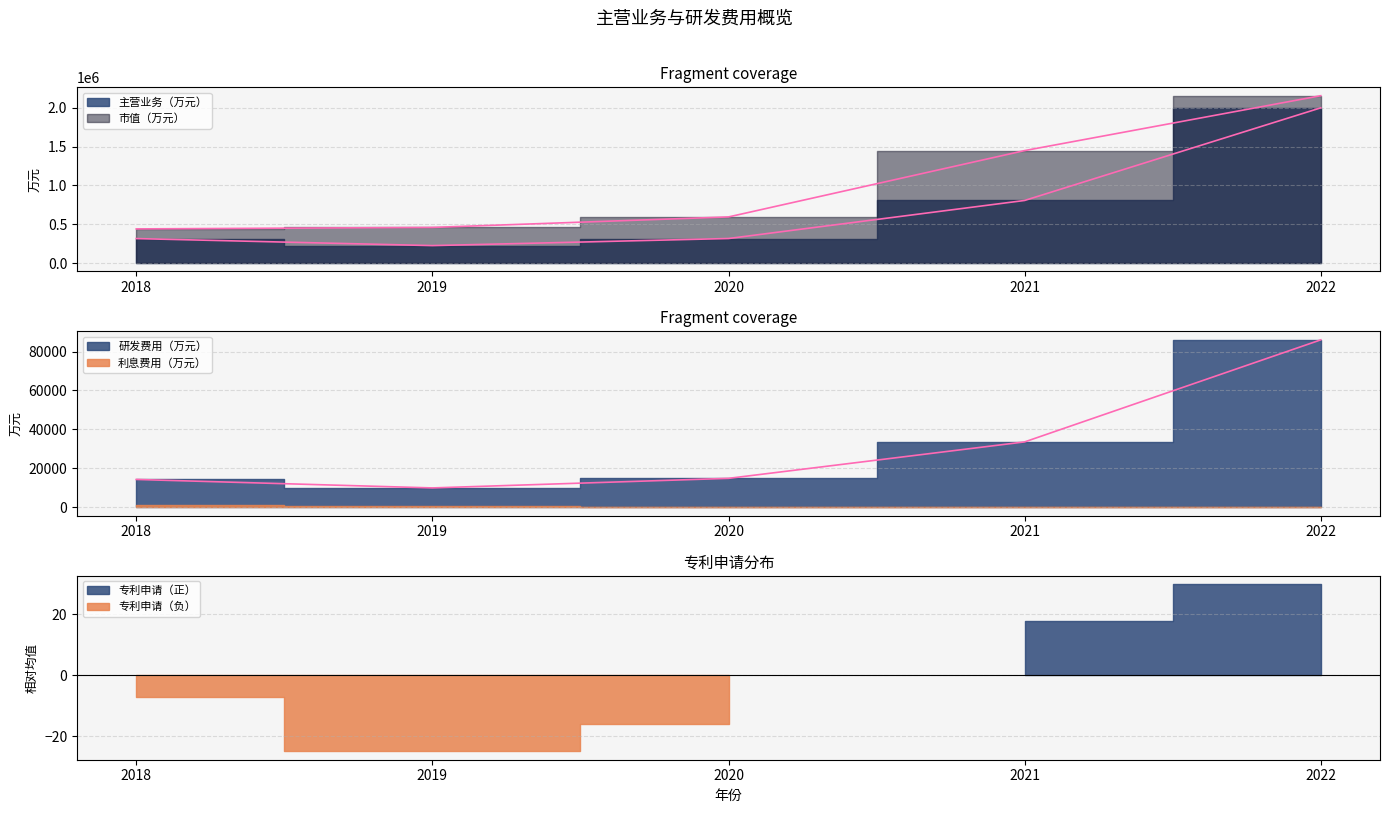

True or false: 主营业务（万元） and 市值（万元） cross at least once.

False